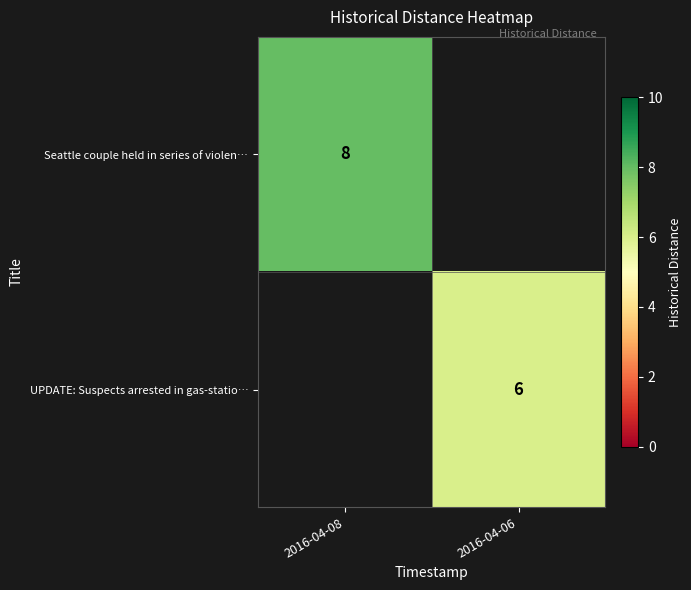

Is the value of UPDATE: Suspects arrested in gas-statio… at 2016-04-06 greater than the value of Seattle couple held in series of violen… at 2016-04-08?

No